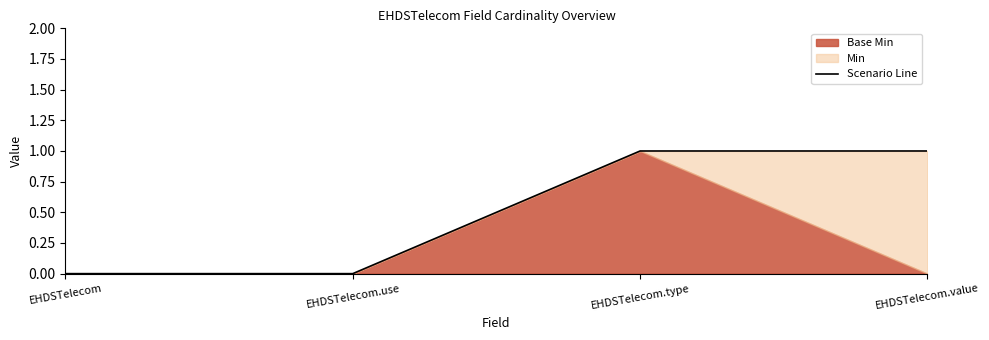

Rank the categories by value from lowest to highest.

EHDSTelecom, EHDSTelecom.use, EHDSTelecom.type, EHDSTelecom.value